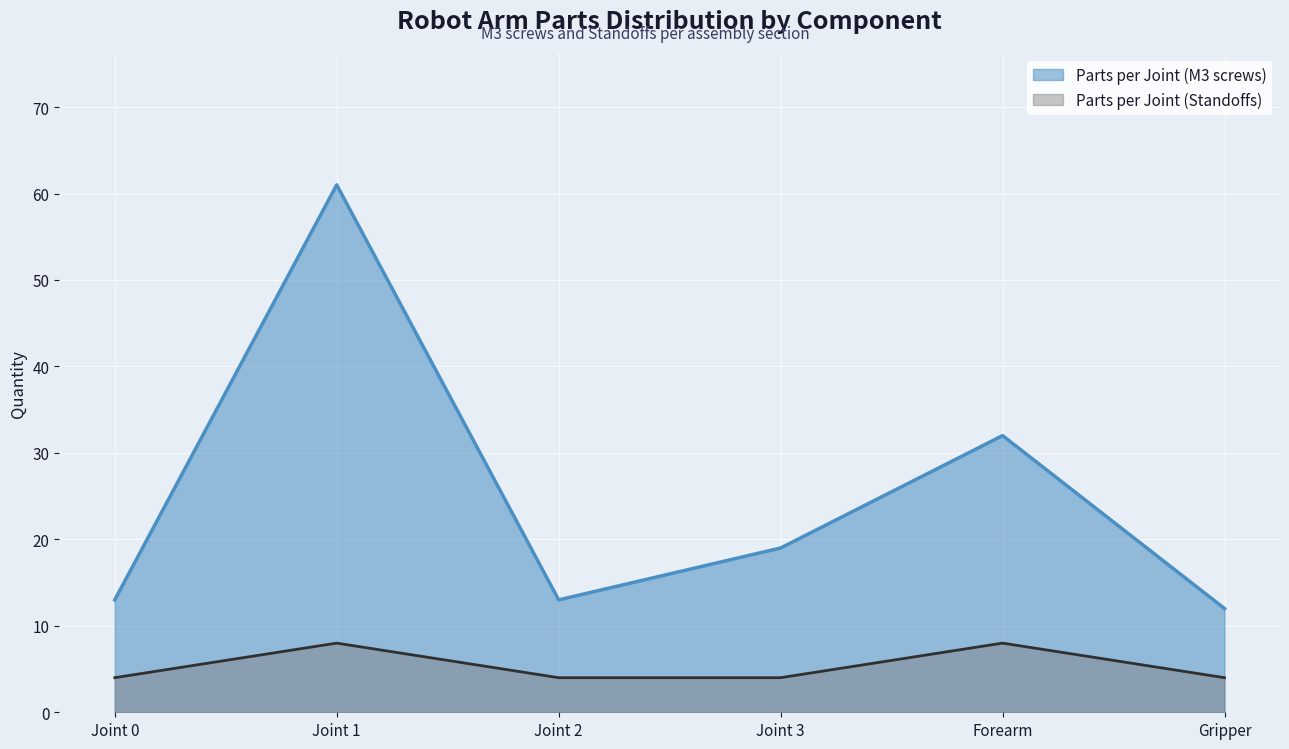

What is the label of the 5th point from the right?

Joint 1